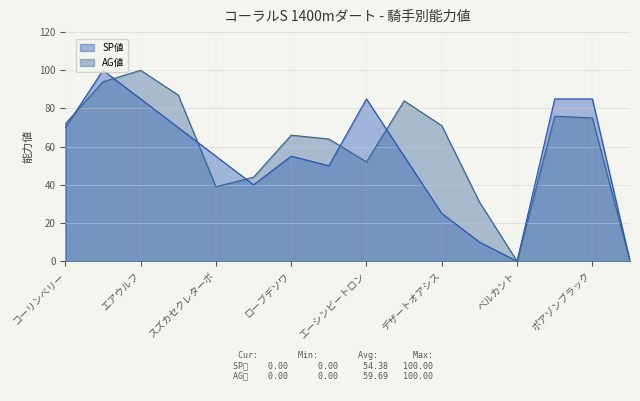

In AG値, how many points are lower than both neighbors (excluding endpoints)?

3